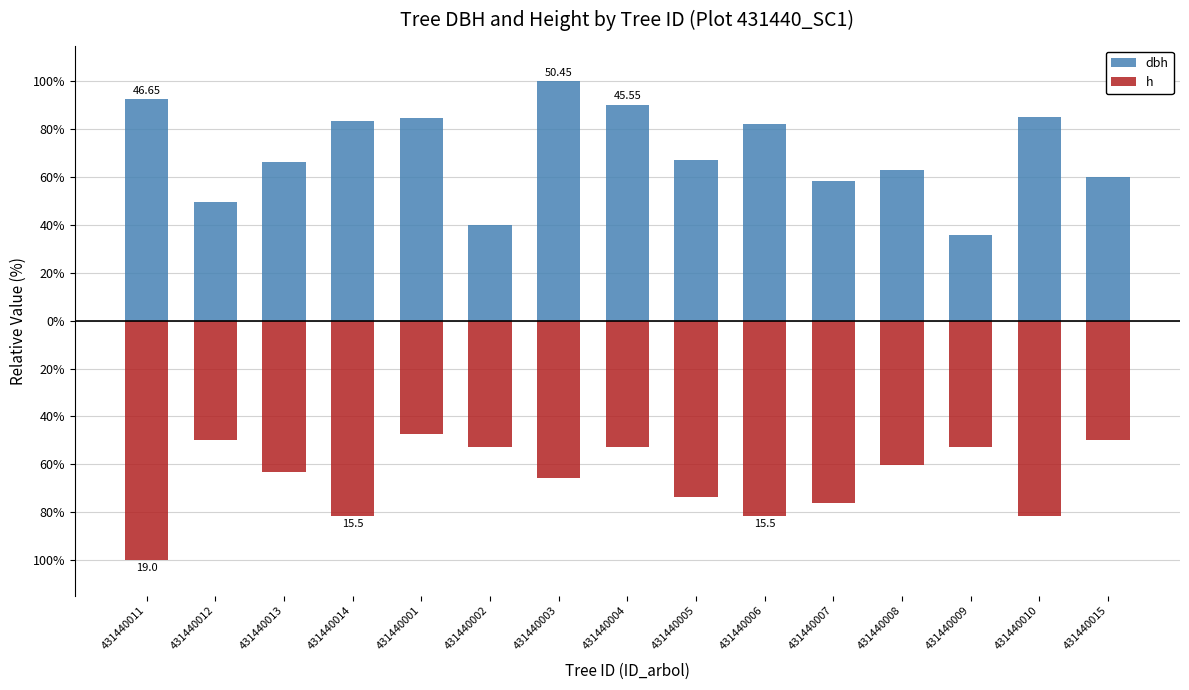

At which label does dbh reach its minimum?

431440009